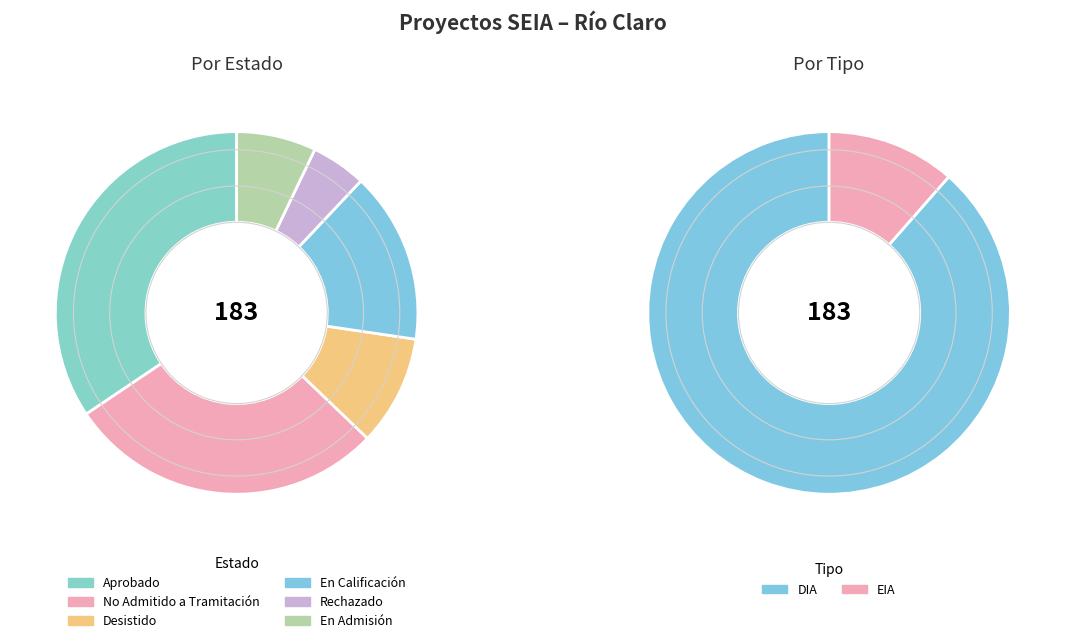

Rank the categories by value from highest to lowest.

Aprobado, No Admitido a Tramitación, En Calificación, Desistido, En Admisión, Rechazado